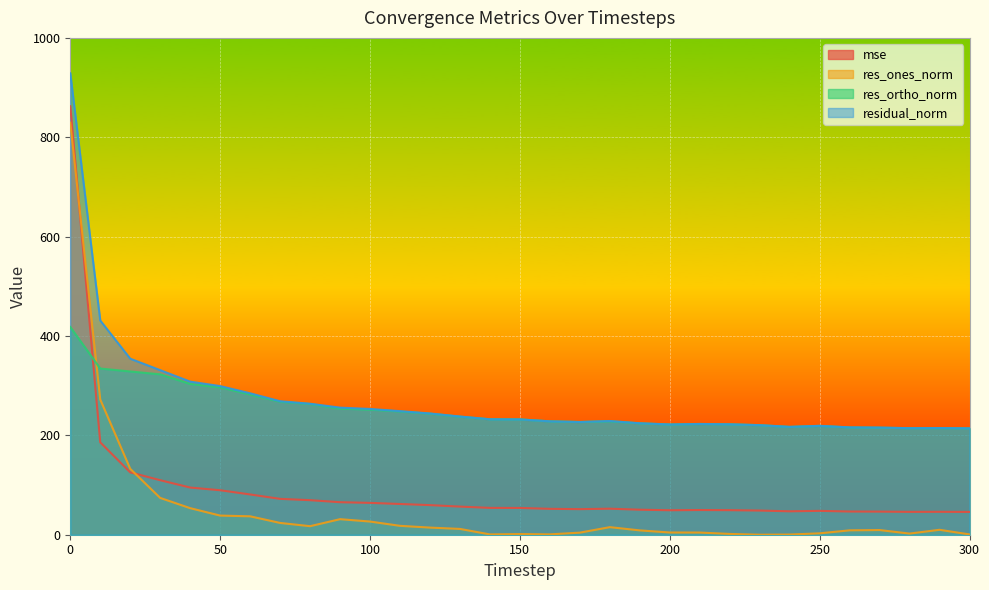

What is the difference between the highest and lowest values at 40?

254.7